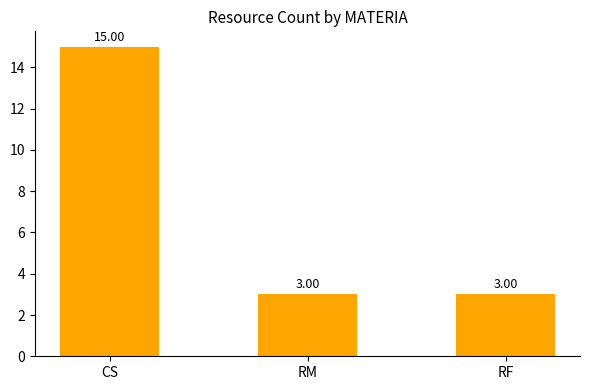

Read the value at RF, to the nearest 5.

5